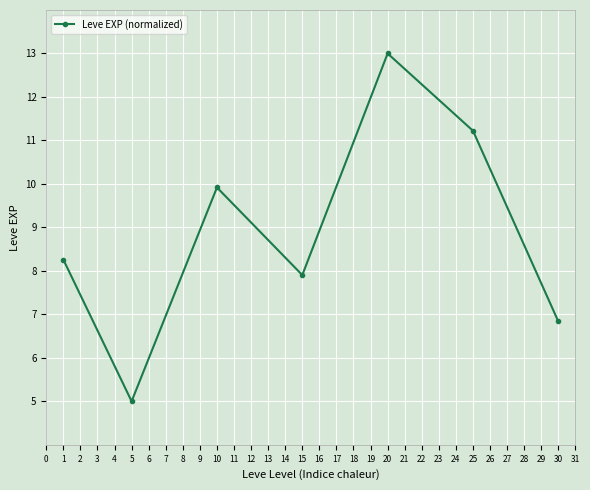

True or false: the data has more than 2 interior local peaks.

False